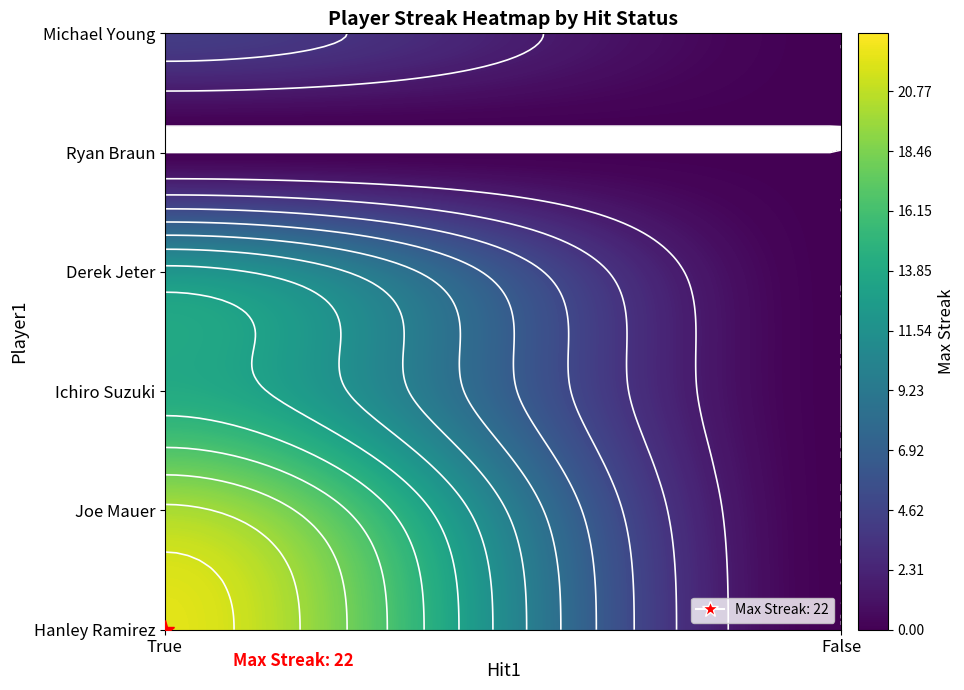

Which category has the lowest value in the Michael Young series?

False